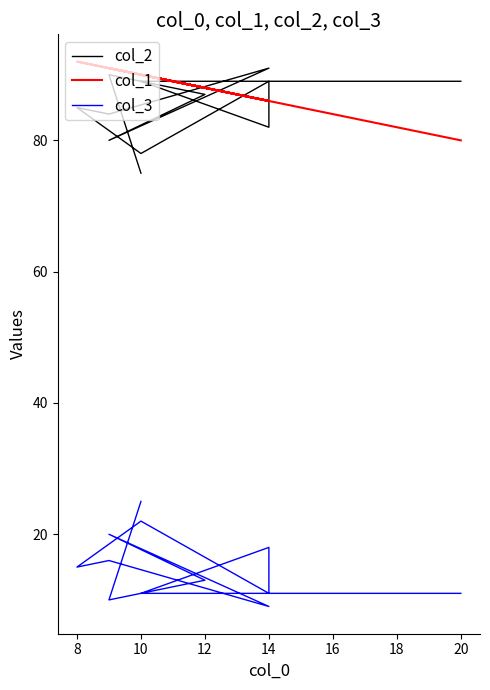

Reading left to right, list all the values displayed in this chart.

col_2: 89	89	82	89	78	85	84	91	80	87	90	75
col_1: 80	90	86	86	90	92	91	86	91	88	91	90
col_3: 11	11	18	11	22	15	16	9	20	13	10	25